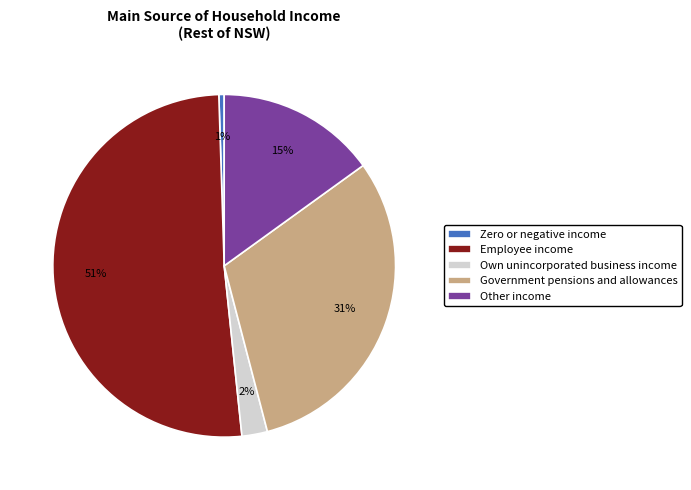

Combined, do Other income and Zero or negative income account for over 50%?

No